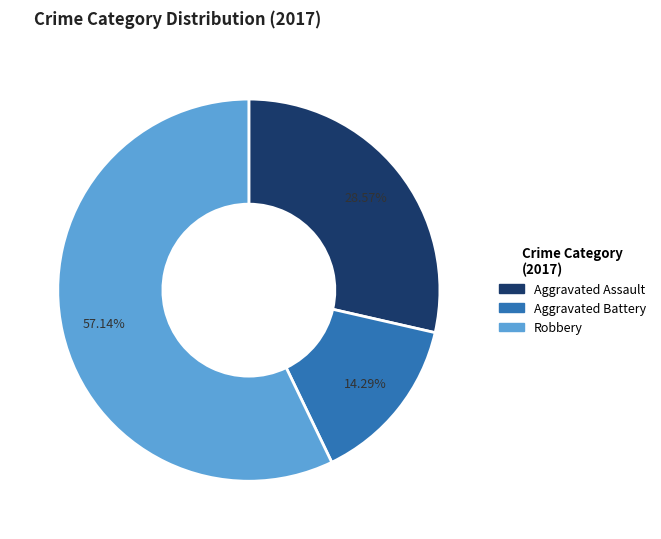

Is there any slice that represents more than half of the pie?

Yes